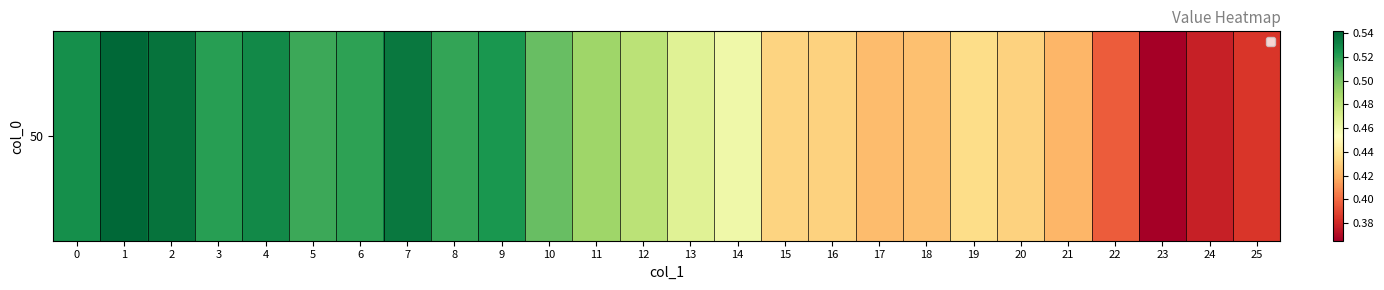

Which has a higher value, 21 or 7?

7